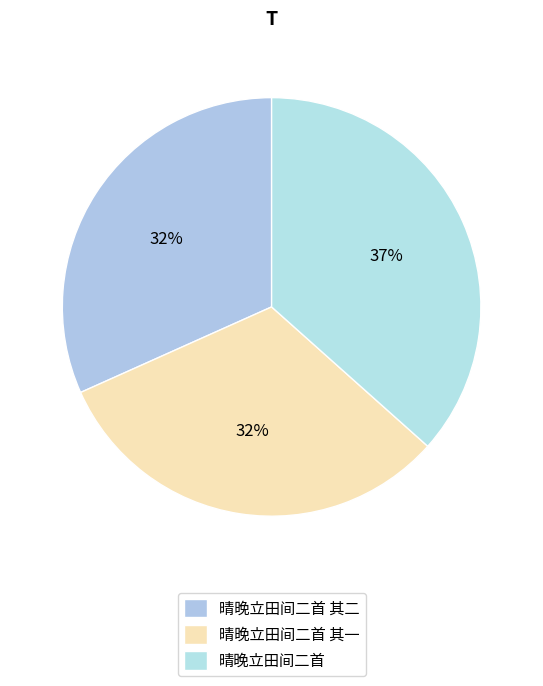

How many segments does this pie chart have?

3